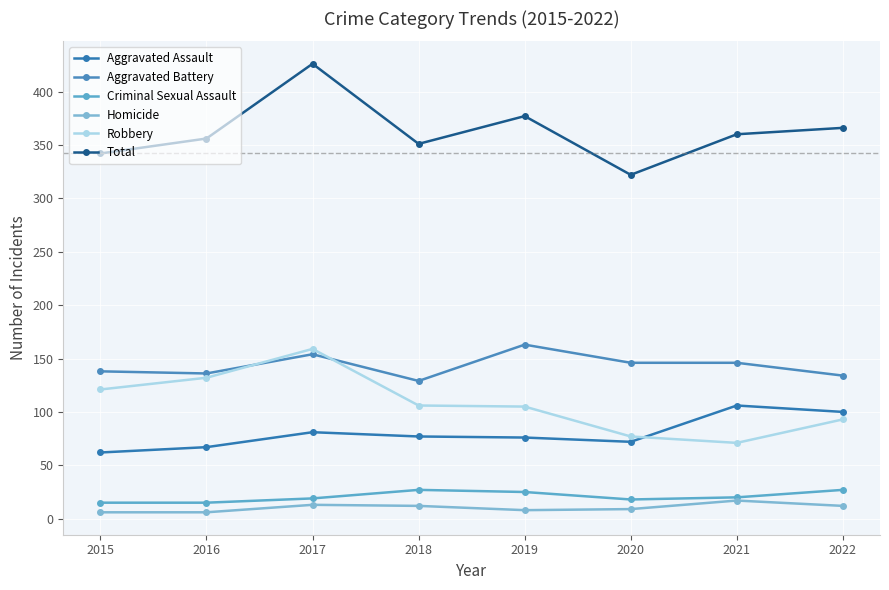

Which series has the largest total across all categories?

Total